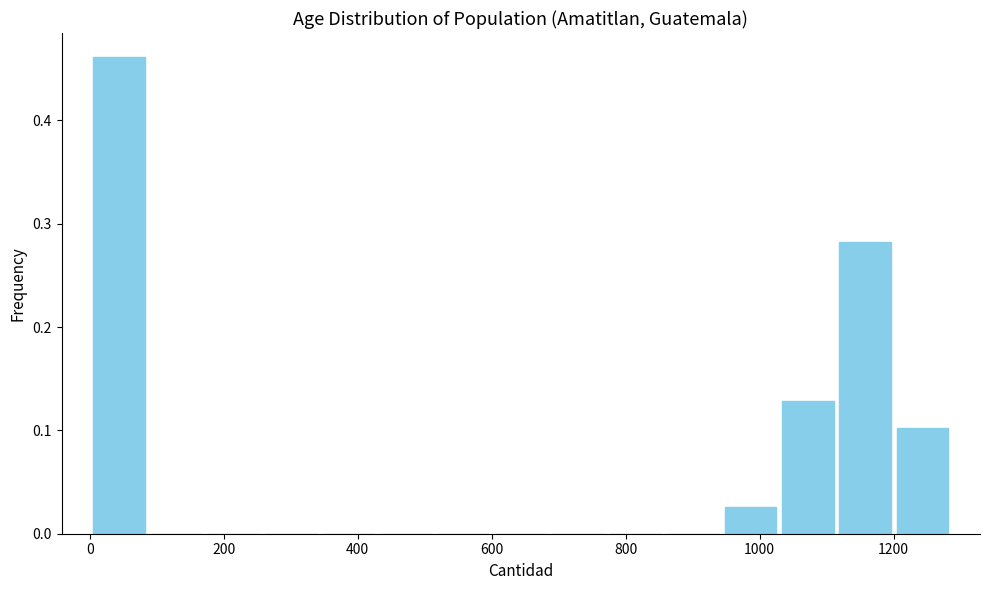

Reading left to right, list every bar in this chart as the range it spans on the x-axis followed by its height. Neither the bar edges nor the heights are printed on the chart, so give them approximately, as read against the axes.

0 to 80: 0.46
80 to 180: 0
180 to 260: 0
260 to 340: 0
340 to 420: 0
420 to 520: 0
520 to 600: 0
600 to 680: 0
680 to 780: 0
780 to 860: 0
860 to 940: 0
940 to 1020: 0.03
1020 to 1120: 0.13
1120 to 1200: 0.28
1200 to 1280: 0.10